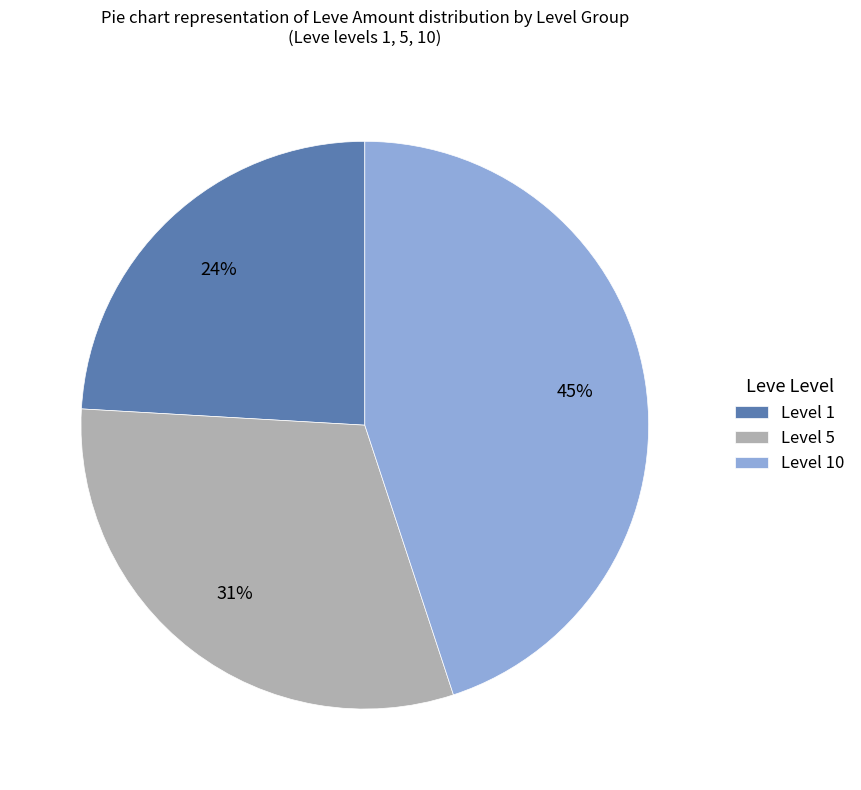

Does Level 1 represent more than half of the total?

No